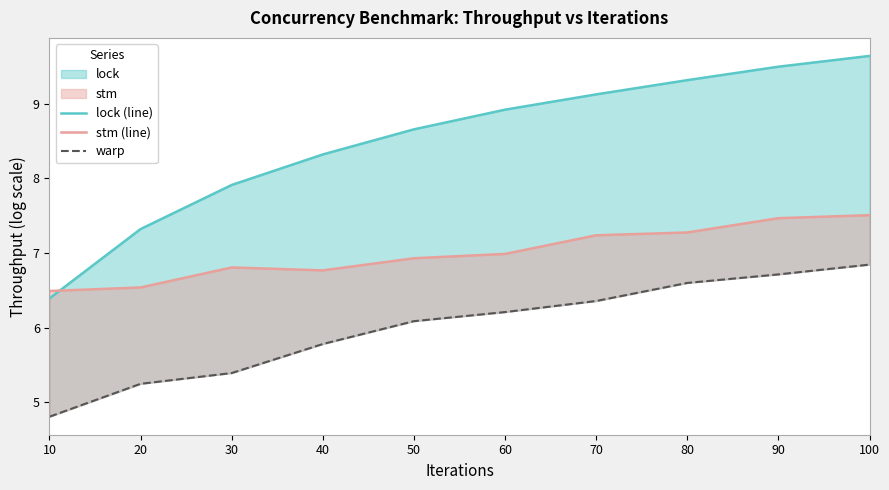

At 60, list the series in order from smallest to largest.

warp, stm (line), lock (line)